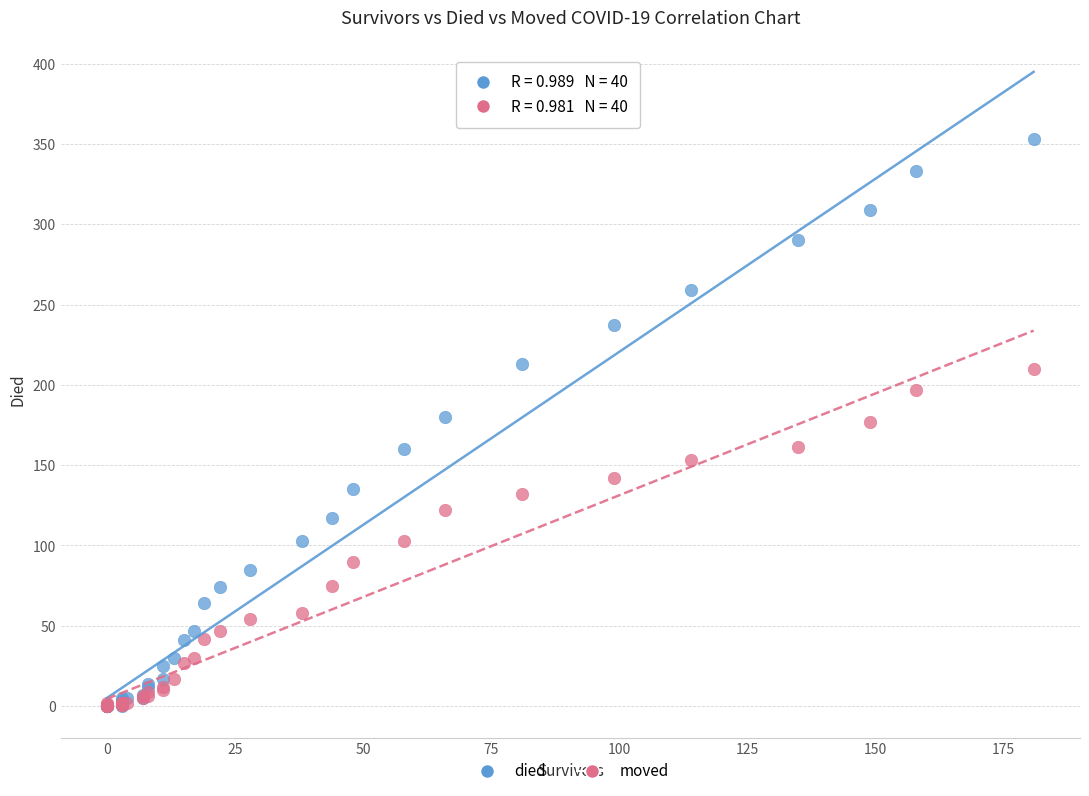

What are all the series names shown in the legend?

died, moved